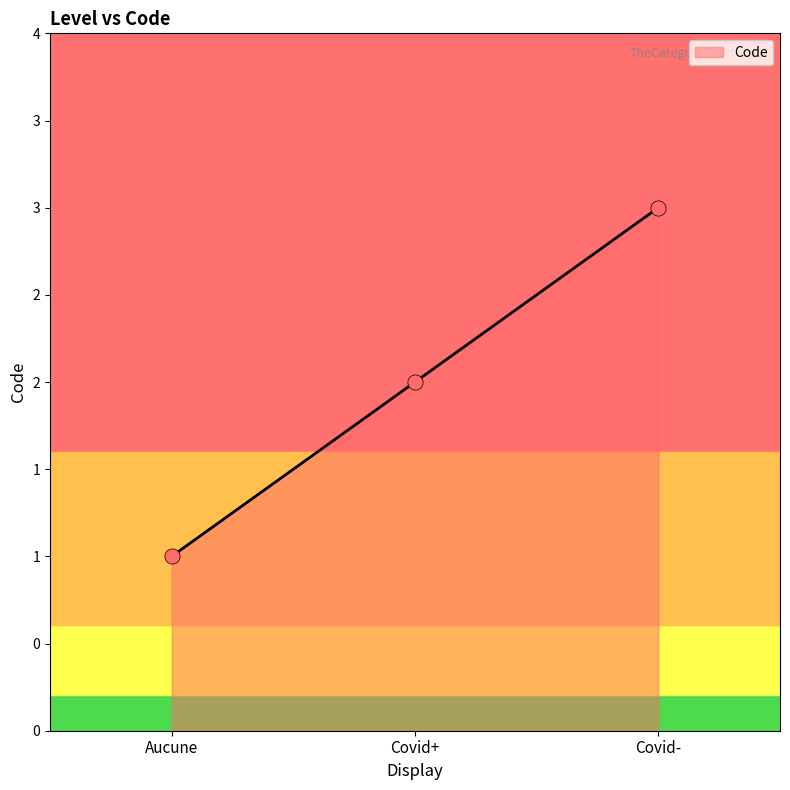

Approximately how many times larger is the value at Covid- compared to Covid+?

1.5